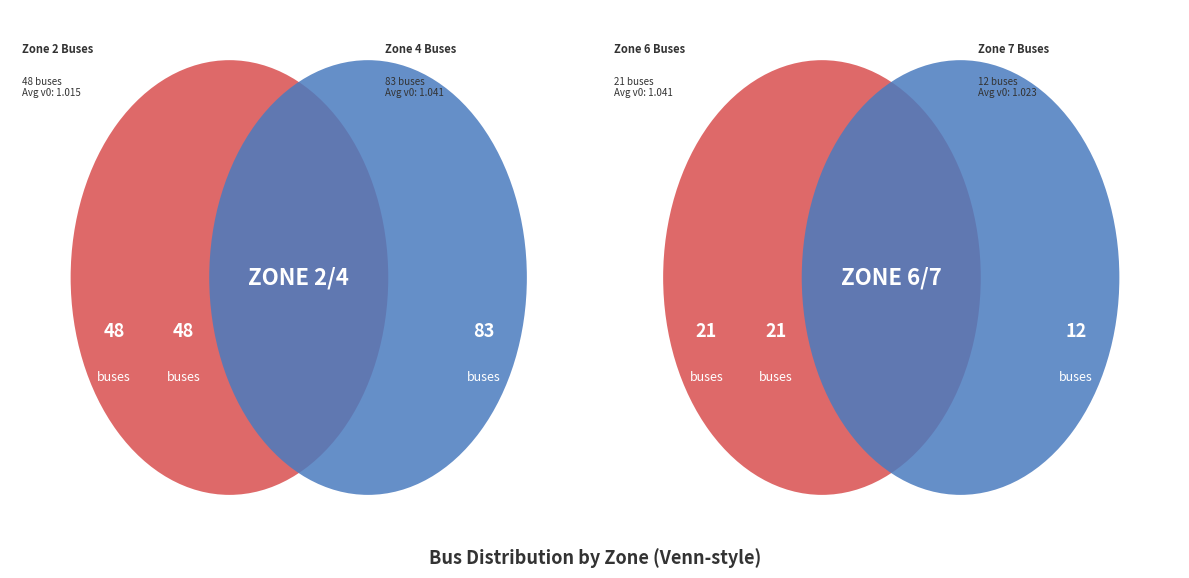

To the nearest percent, what is the average slice percentage?

14%